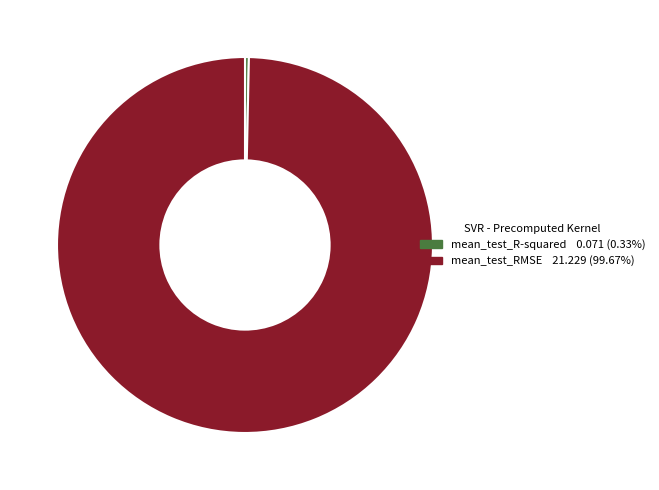

How many slices are in this pie chart?

2